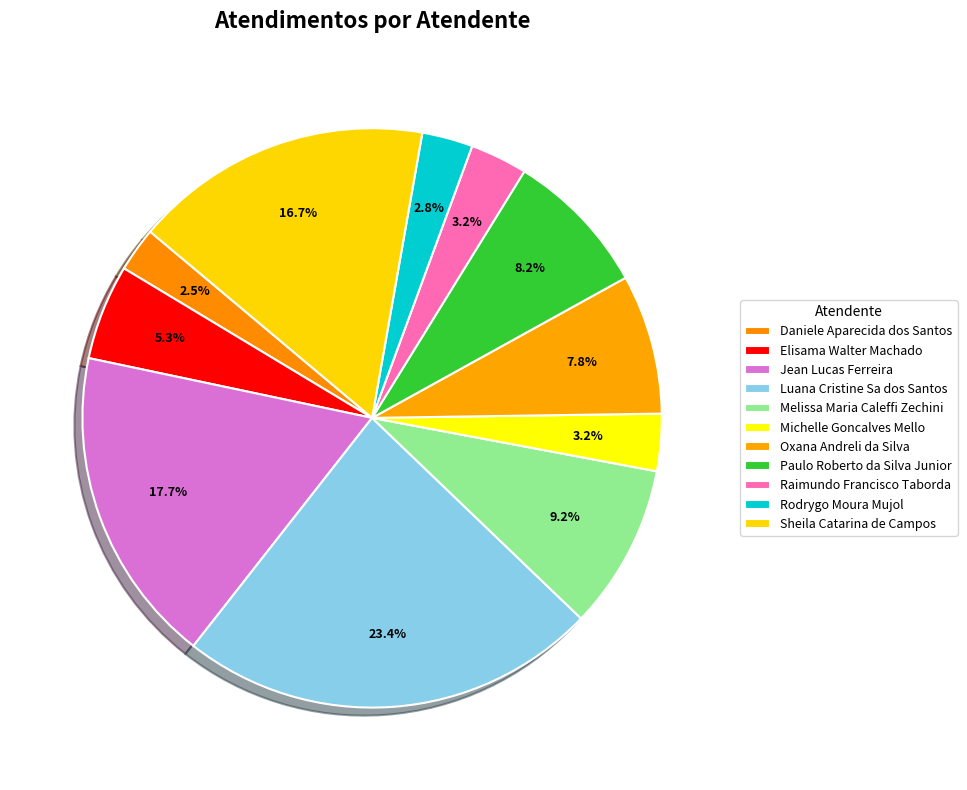

How much of the chart is everything except Elisama Walter Machado?

94.7%